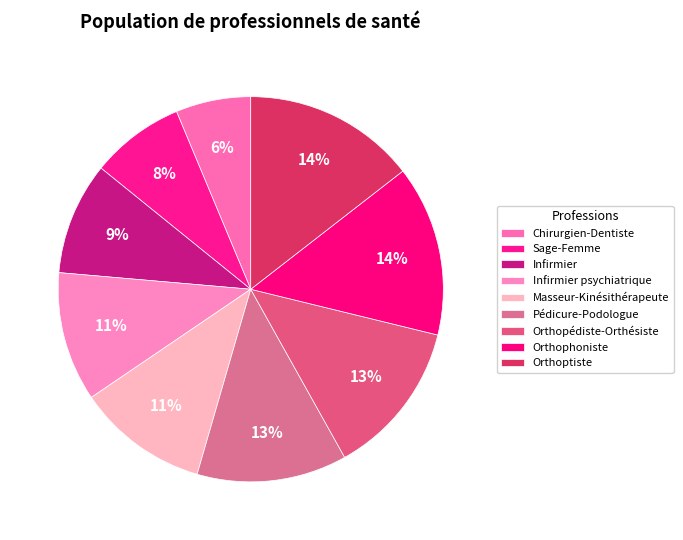

Between Pédicure-Podologue and Infirmier, which is larger?

Pédicure-Podologue